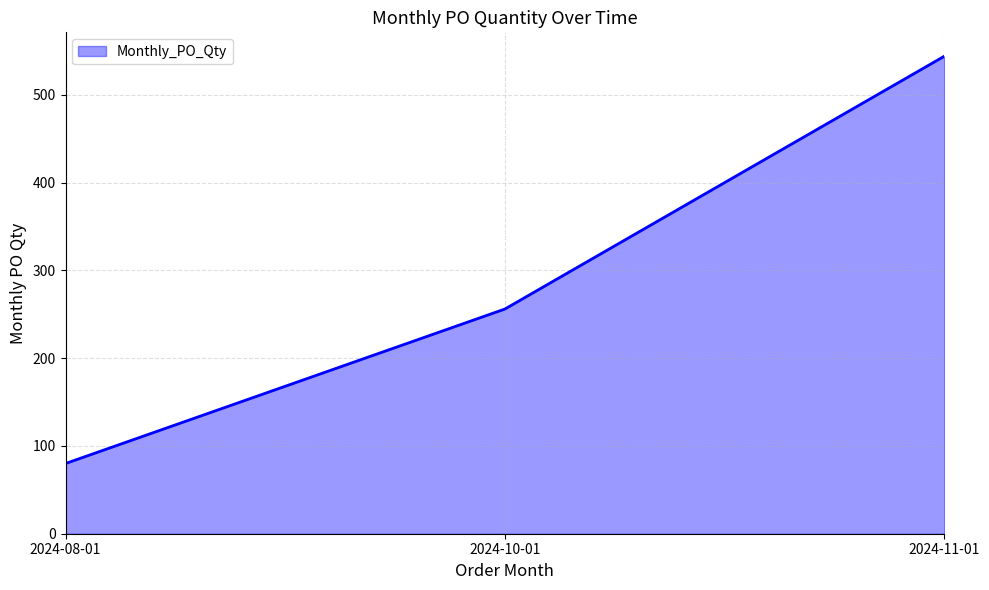

At which category does the chart reach its peak across all series?

2024-11-01